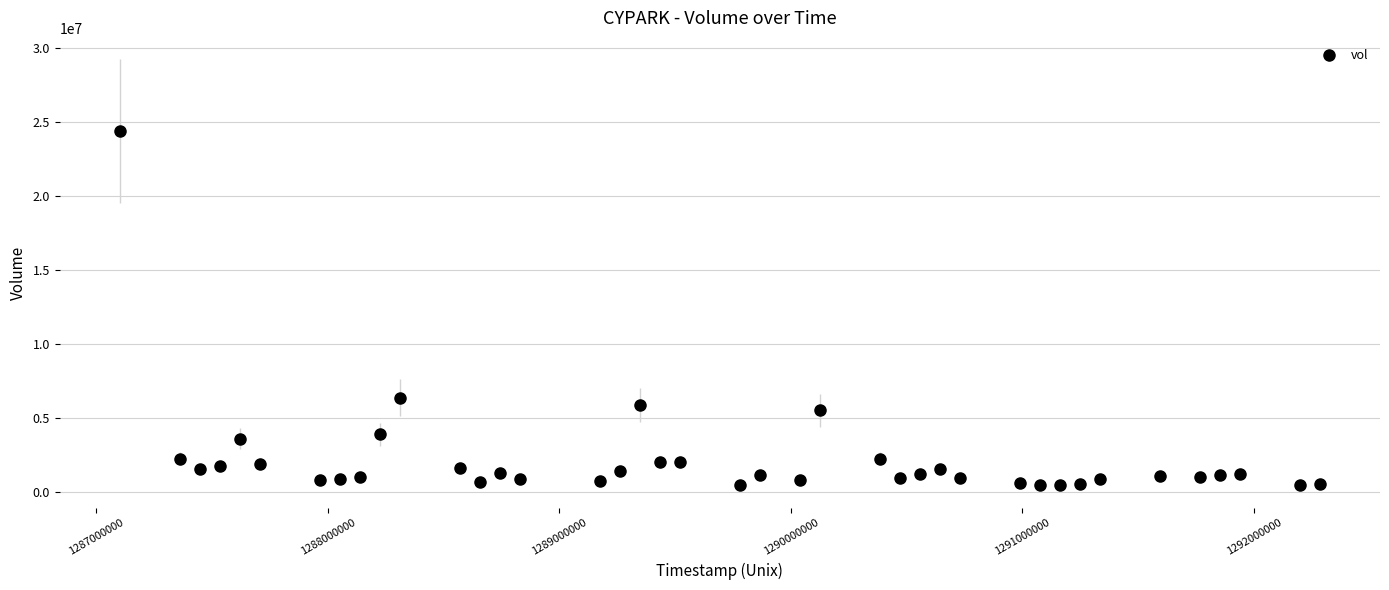

What is the maximum value shown in the chart?

24360588